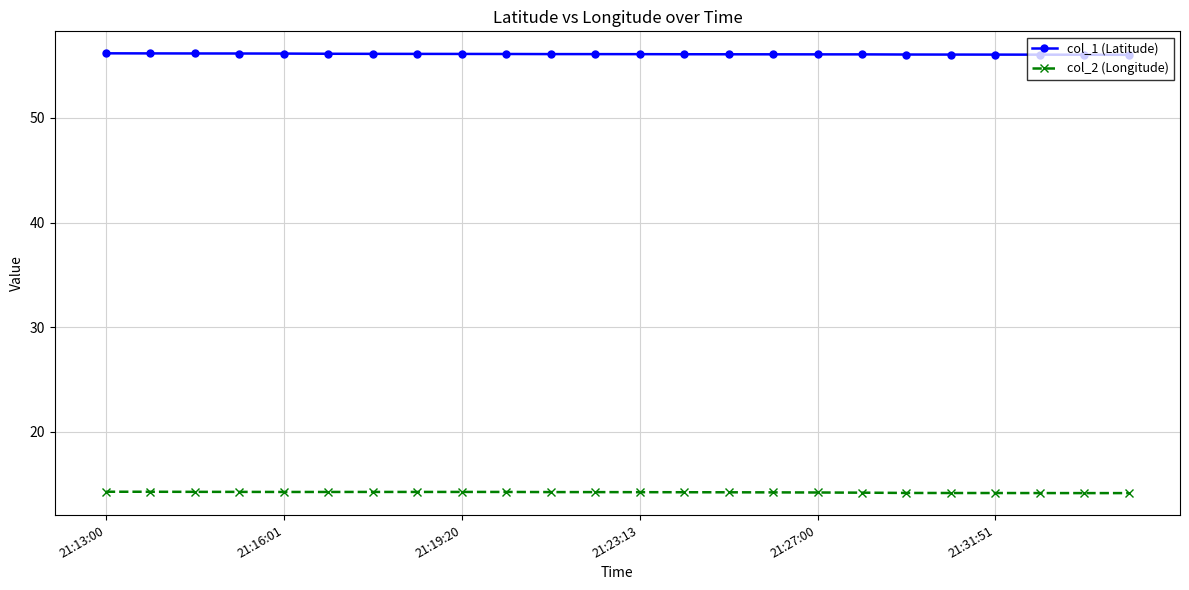

Which series has the largest total across all categories?

col_1 (Latitude)